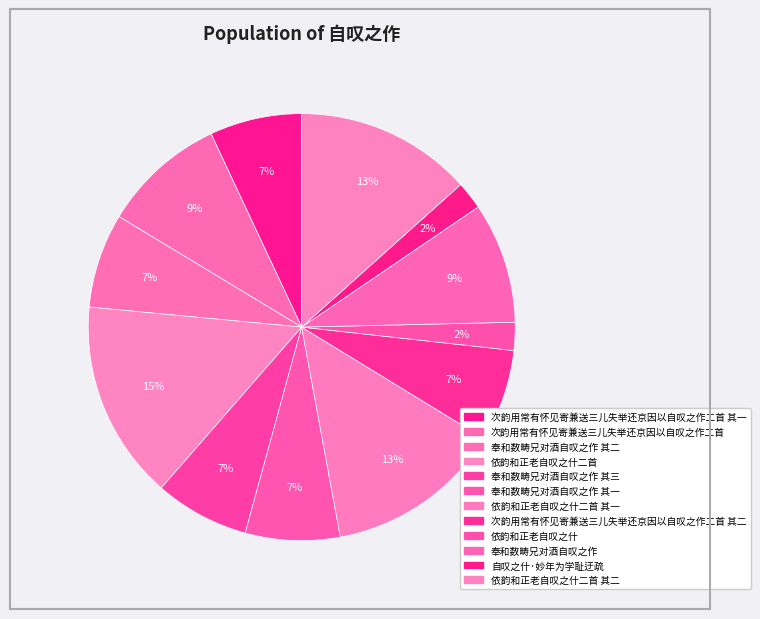

Rank the categories by value from highest to lowest.

依韵和正老自叹之什二首, 依韵和正老自叹之什二首 其一, 依韵和正老自叹之什二首 其二, 次韵用常有怀见寄兼送三儿失举还京因以自叹之作二首, 奉和数畴兄对酒自叹之作, 奉和数畴兄对酒自叹之作 其三, 奉和数畴兄对酒自叹之作 其二, 奉和数畴兄对酒自叹之作 其一, 次韵用常有怀见寄兼送三儿失举还京因以自叹之作二首 其二, 次韵用常有怀见寄兼送三儿失举还京因以自叹之作二首 其一, 自叹之什·妙年为学耻迂疏, 依韵和正老自叹之什